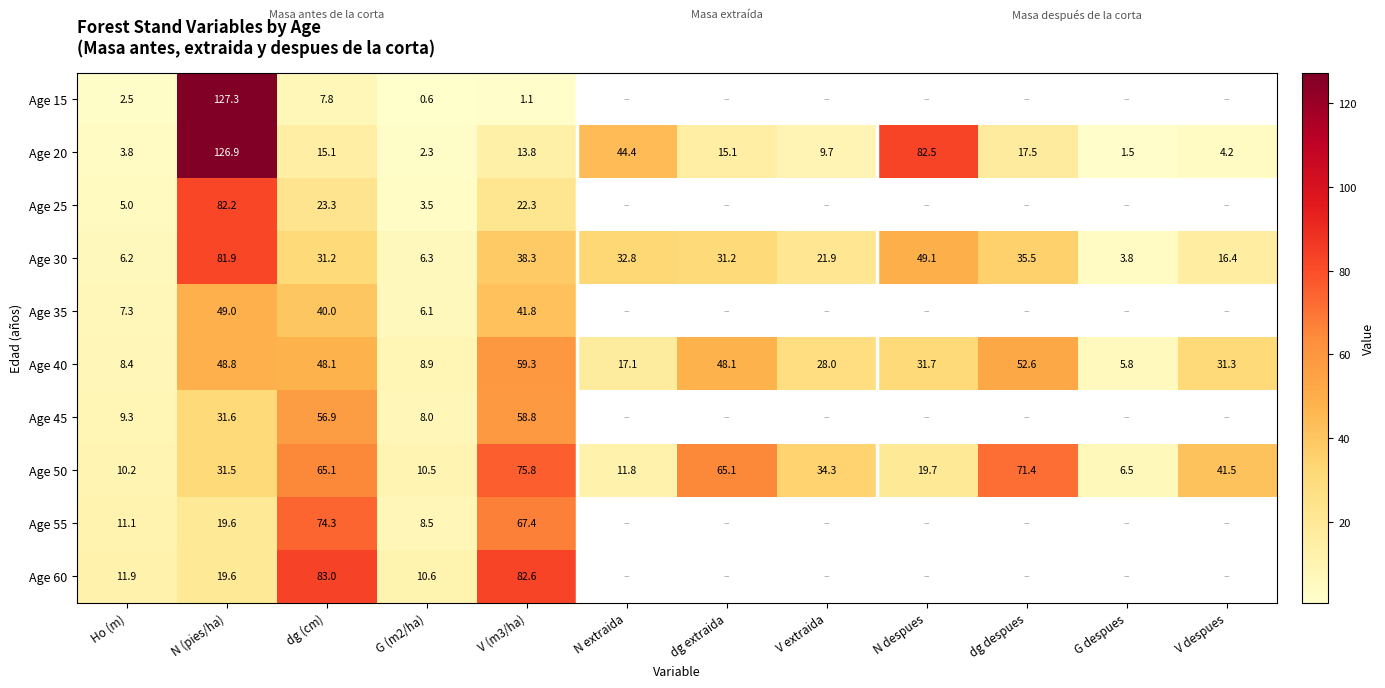

The Age 20 series shows 1.6 at Ho (m). True or false?

False